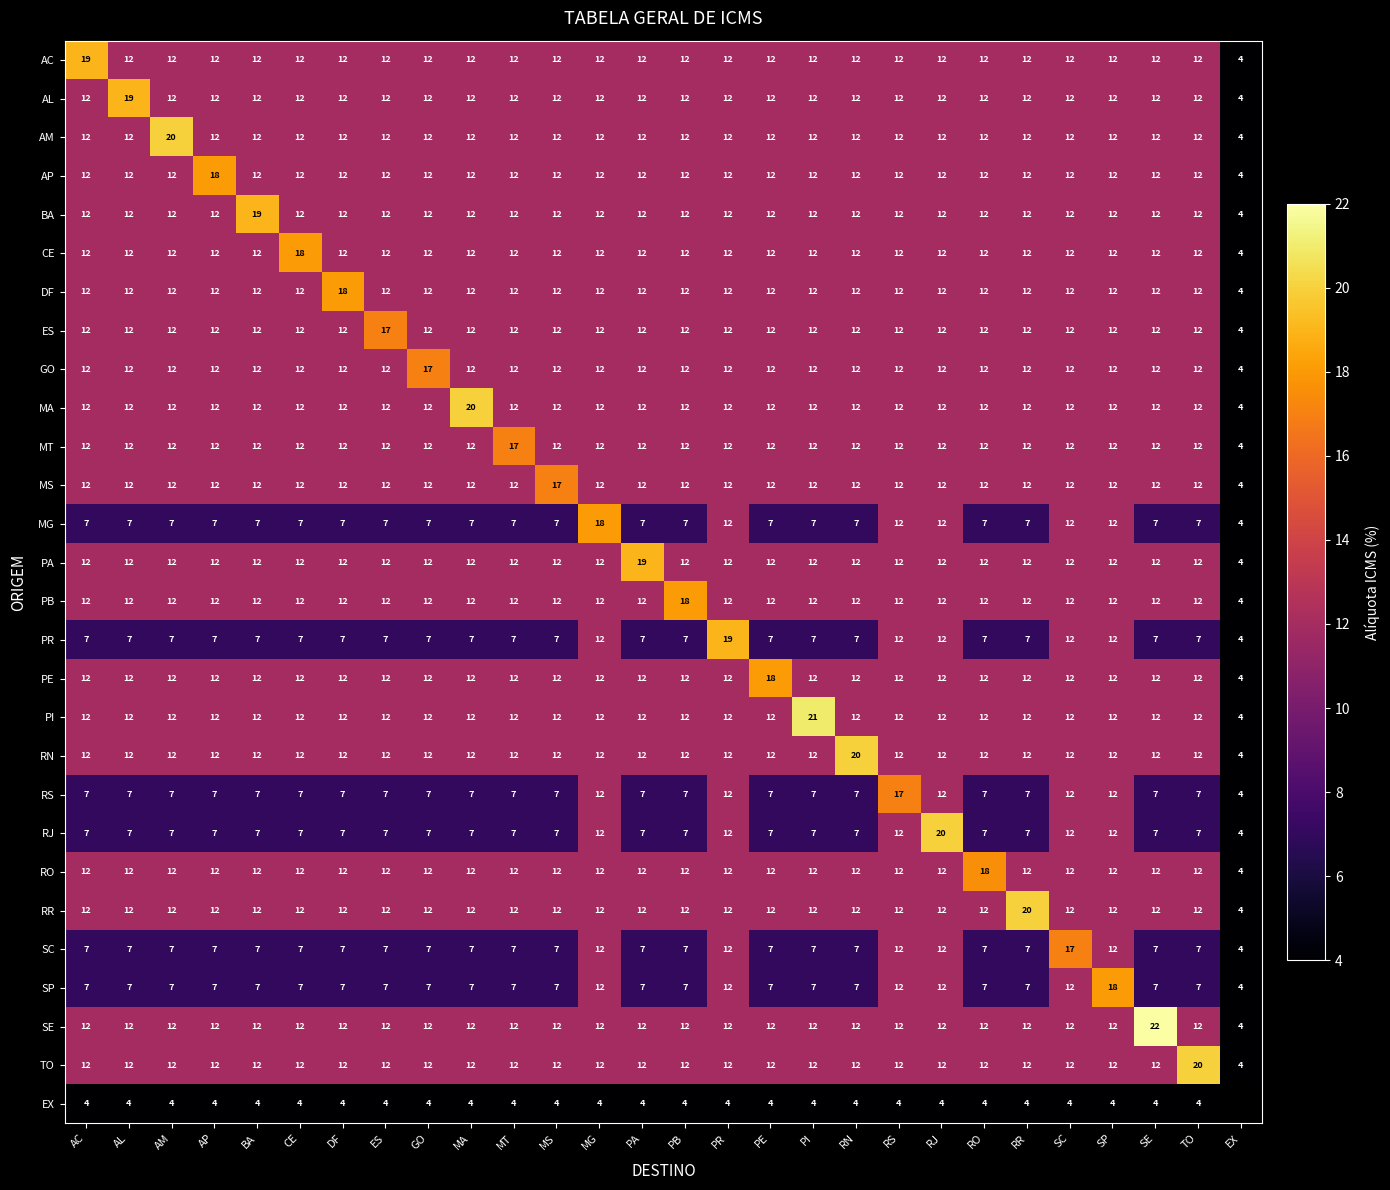

What is the difference between the maximum and minimum values in the AC series?

15